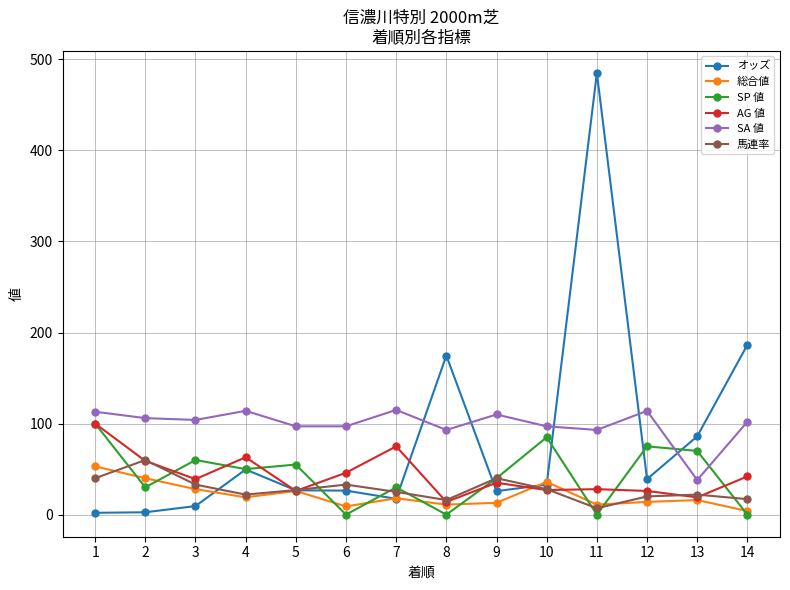

What is the value of the 総合値 point at the 10th from the left?

36.0